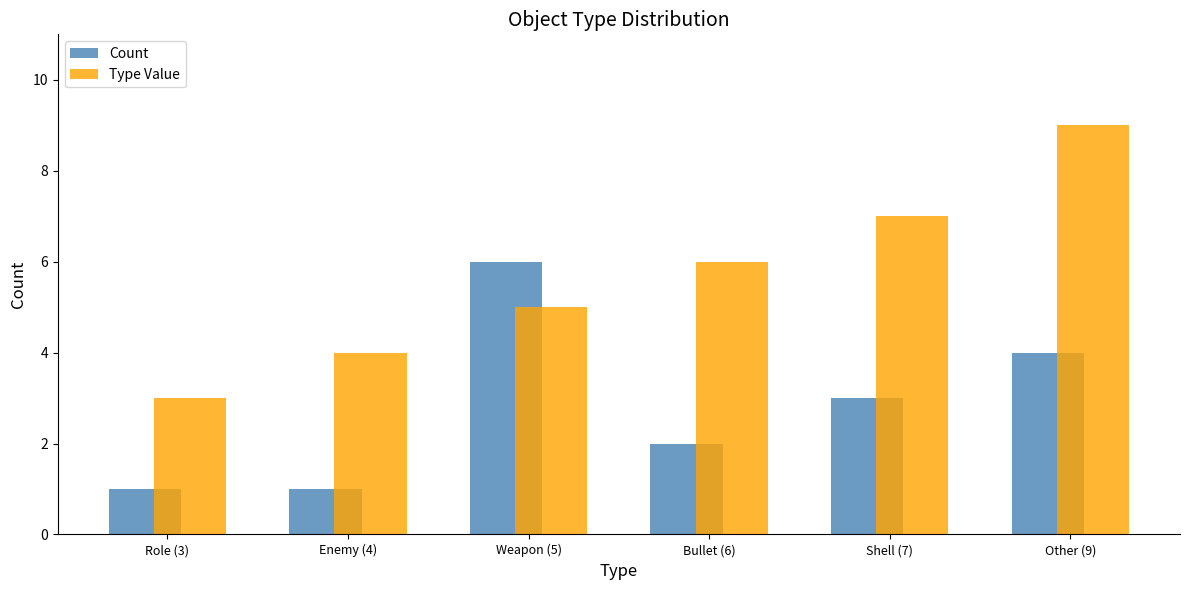

What is the difference between the highest and lowest values at Weapon (5)?

1